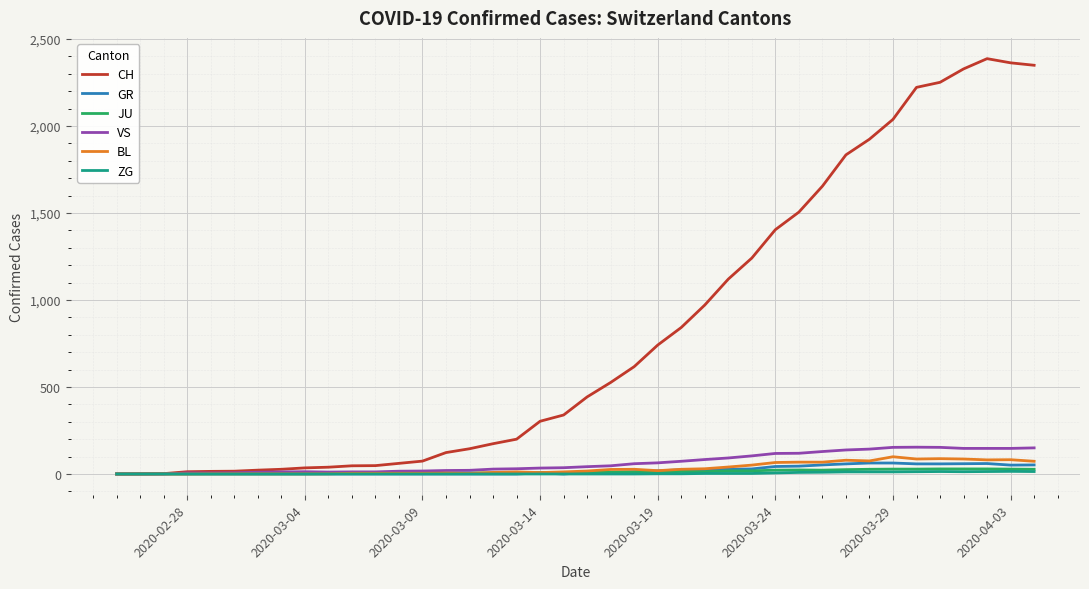

Which series has the largest total across all categories?

CH